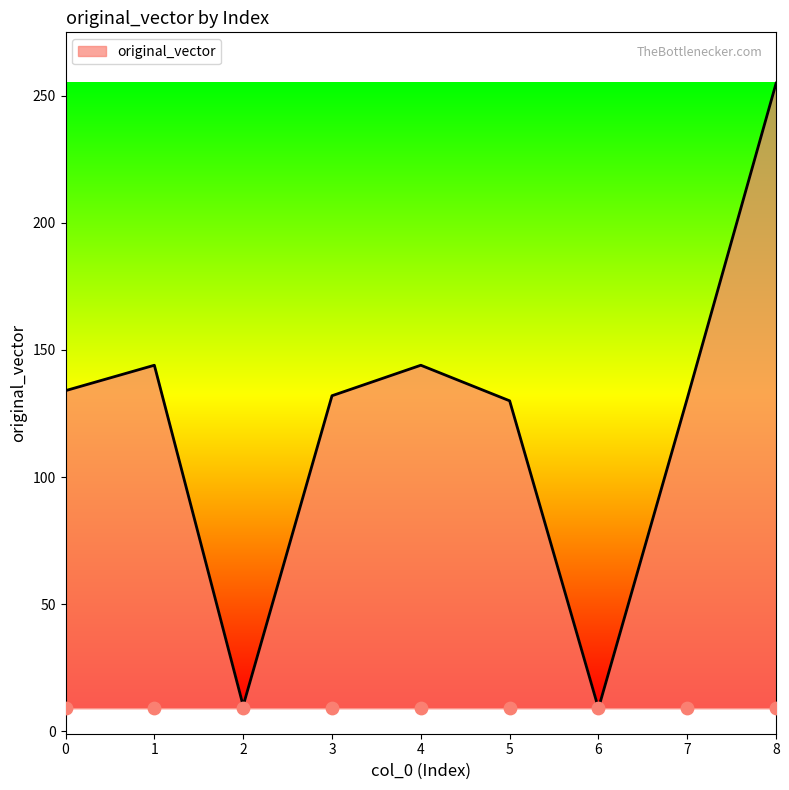

Approximately how many times larger is the value at 2 compared to 7?

0.1